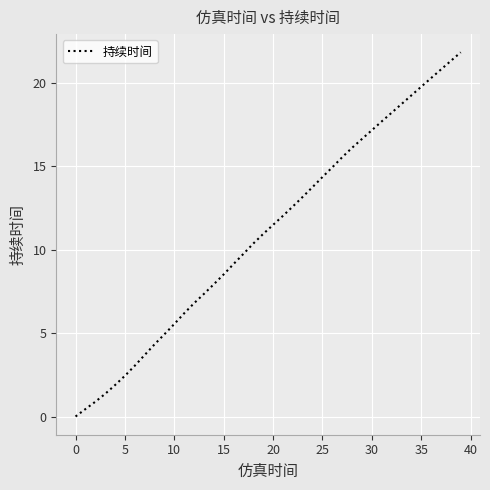

What is the greatest value displayed?

21.8